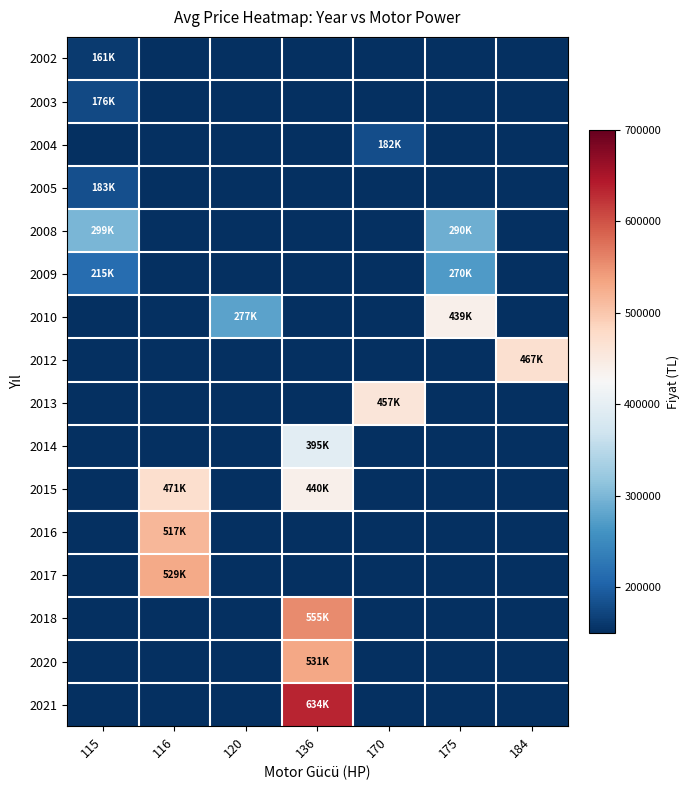

Reading left to right, transcribe all the data shown in this chart.

2002: 115=161250	116=0	120=0	136=0	170=0	175=0	184=0
2003: 115=176000	116=0	120=0	136=0	170=0	175=0	184=0
2004: 115=0	116=0	120=0	136=0	170=182000	175=0	184=0
2005: 115=183725	116=0	120=0	136=0	170=0	175=0	184=0
2008: 115=299000	116=0	120=0	136=0	170=0	175=290000	184=0
2009: 115=215000	116=0	120=0	136=0	170=0	175=270000	184=0
2010: 115=0	116=0	120=277000	136=0	170=0	175=439000	184=0
2012: 115=0	116=0	120=0	136=0	170=0	175=0	184=467975
2013: 115=0	116=0	120=0	136=0	170=457500	175=0	184=0
2014: 115=0	116=0	120=0	136=395000	170=0	175=0	184=0
2015: 115=0	116=471050	120=0	136=440000	170=0	175=0	184=0
2016: 115=0	116=517250	120=0	136=0	170=0	175=0	184=0
2017: 115=0	116=529000	120=0	136=0	170=0	175=0	184=0
2018: 115=0	116=0	120=0	136=555917	170=0	175=0	184=0
2020: 115=0	116=0	120=0	136=531271	170=0	175=0	184=0
2021: 115=0	116=0	120=0	136=634000	170=0	175=0	184=0